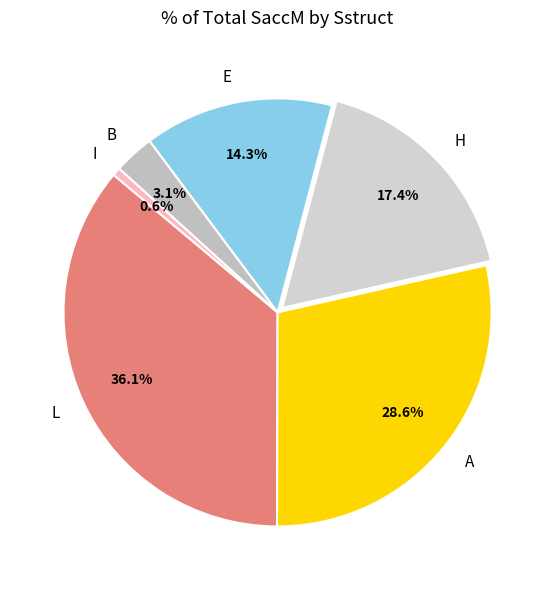

Rank the categories by value from lowest to highest.

I, B, E, H, A, L